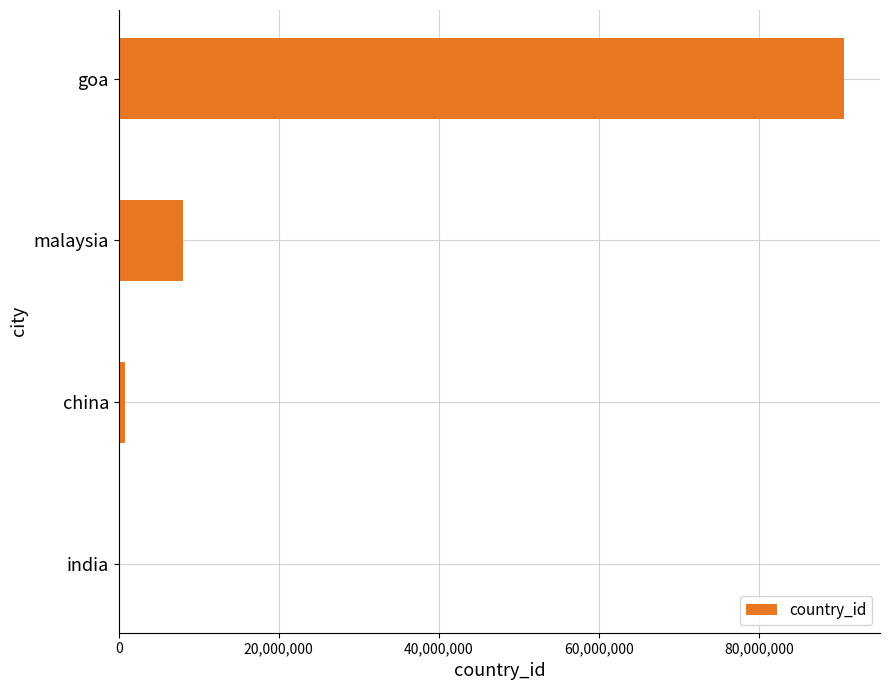

Is it true that the value at goa is 143605225?

False